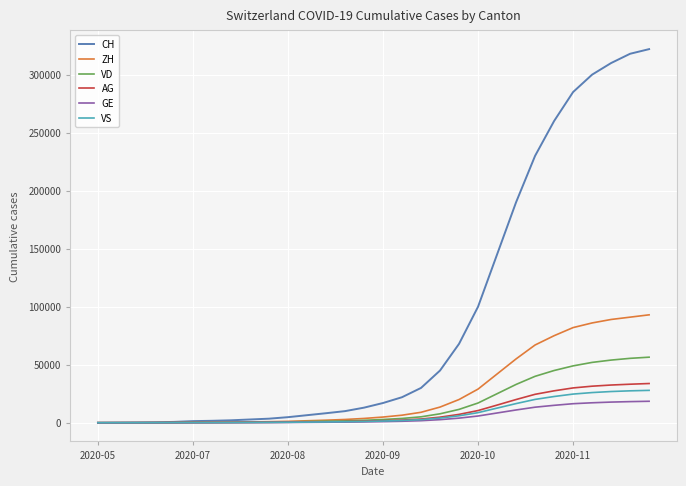

Which series has the largest total across all categories?

CH